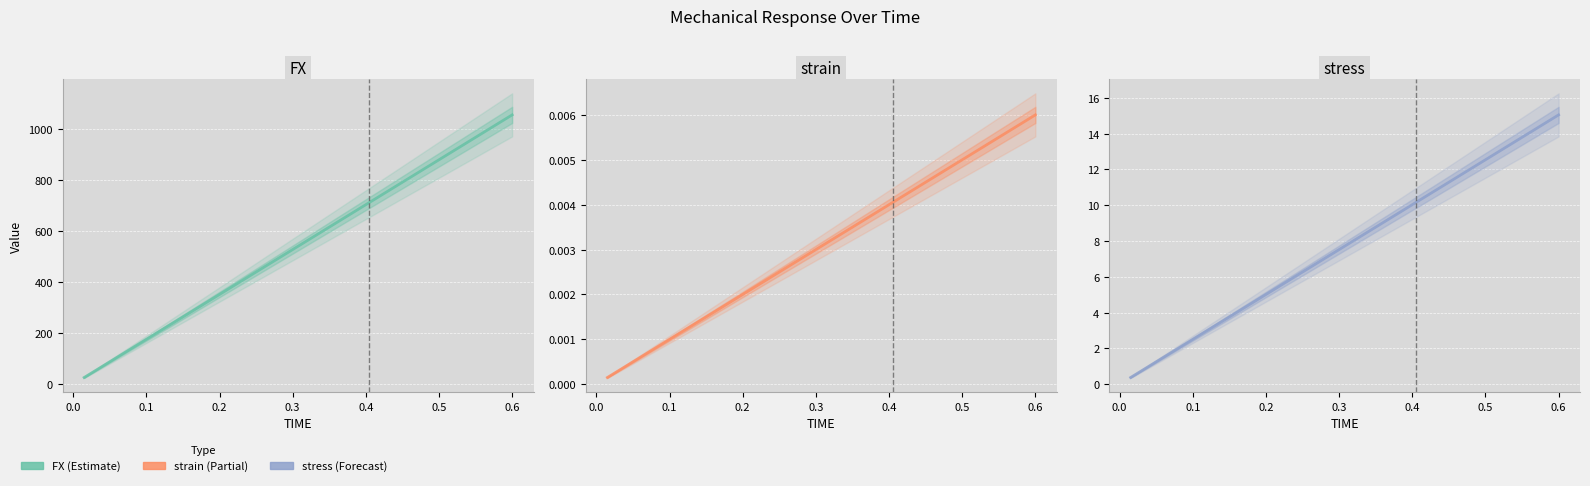

What is the difference between the maximum and minimum values in the stress series?

14.7